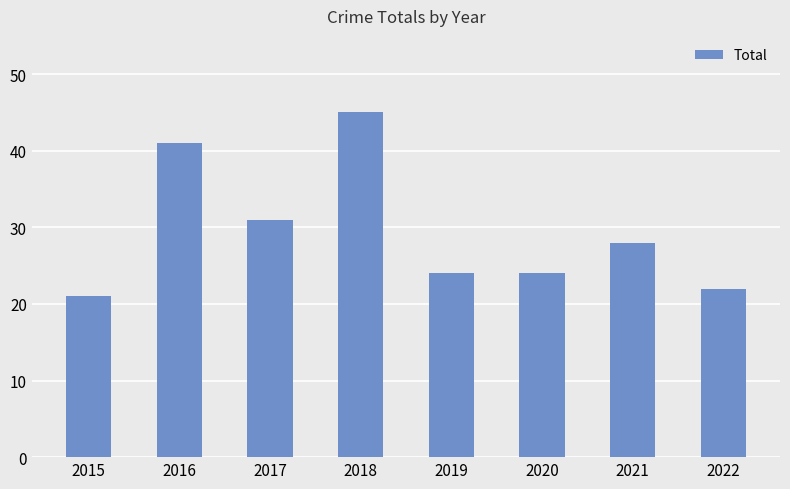

The chart shows a value of 9 at 2022. True or false?

False